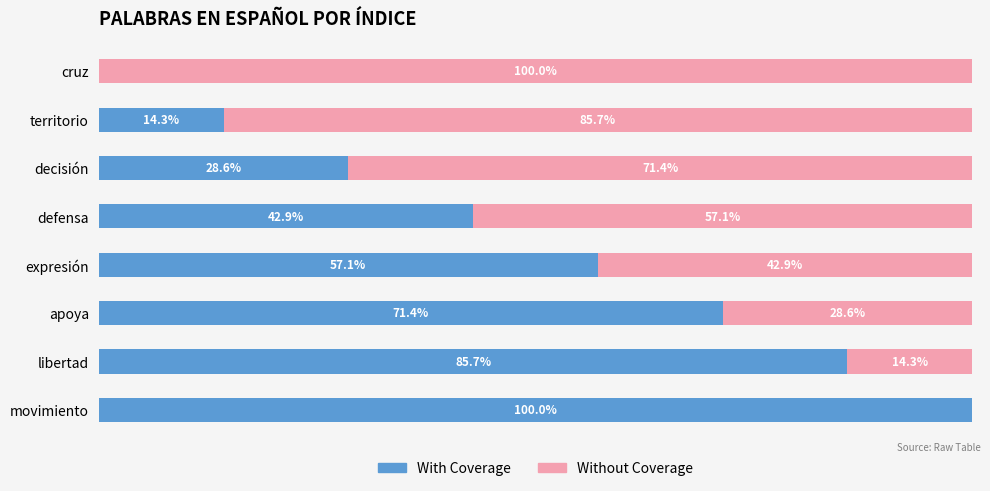

Which category has the highest value in the With Coverage series?

movimiento